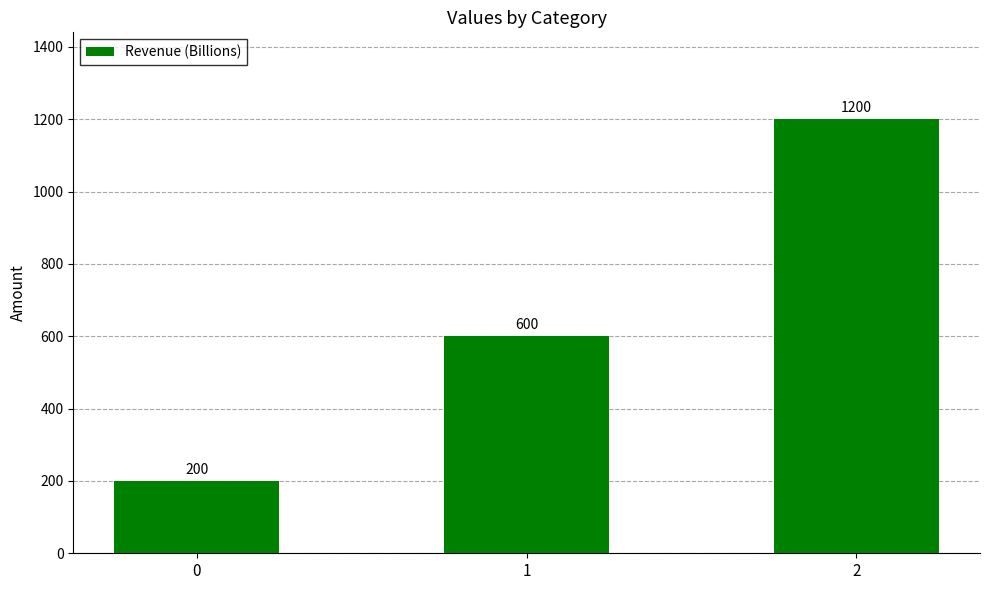

What is the value of the 2nd bar from the left?

600